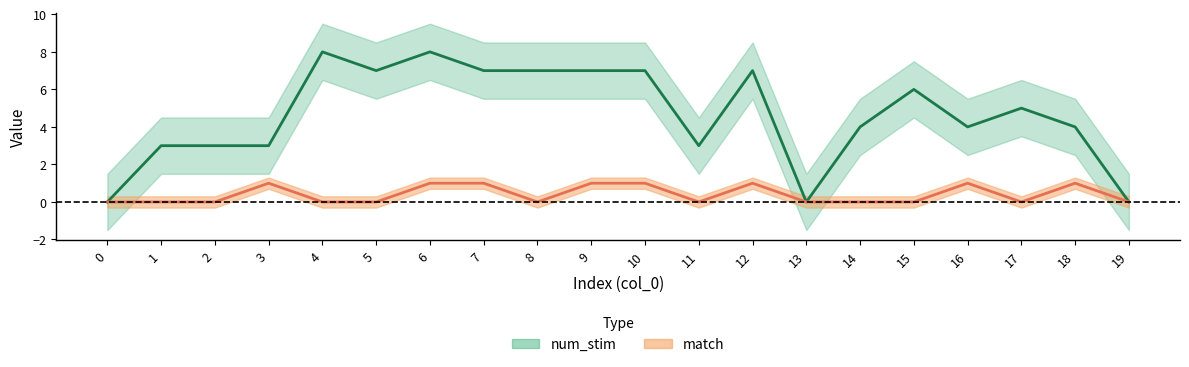

True or false: match and num_stim cross at least once.

False